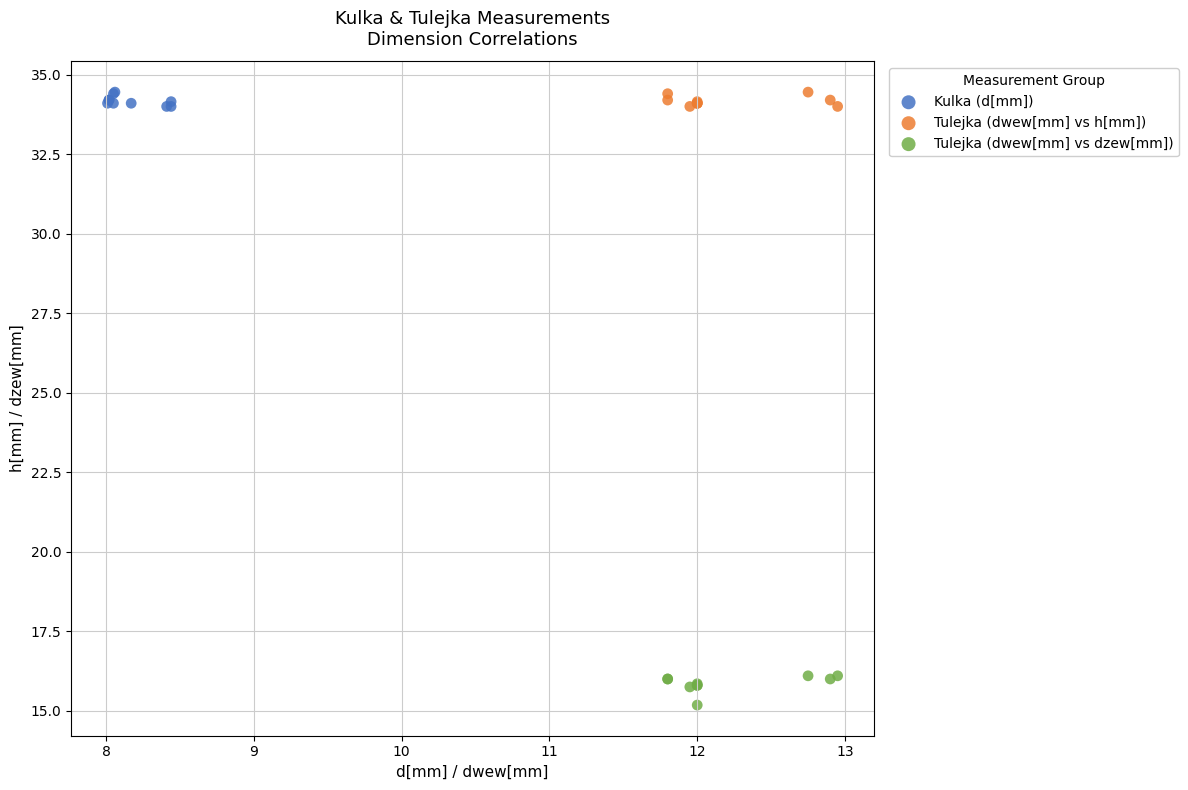

Which series reaches the minimum Y coordinate?

Tulejka (dwew[mm] vs dzew[mm])